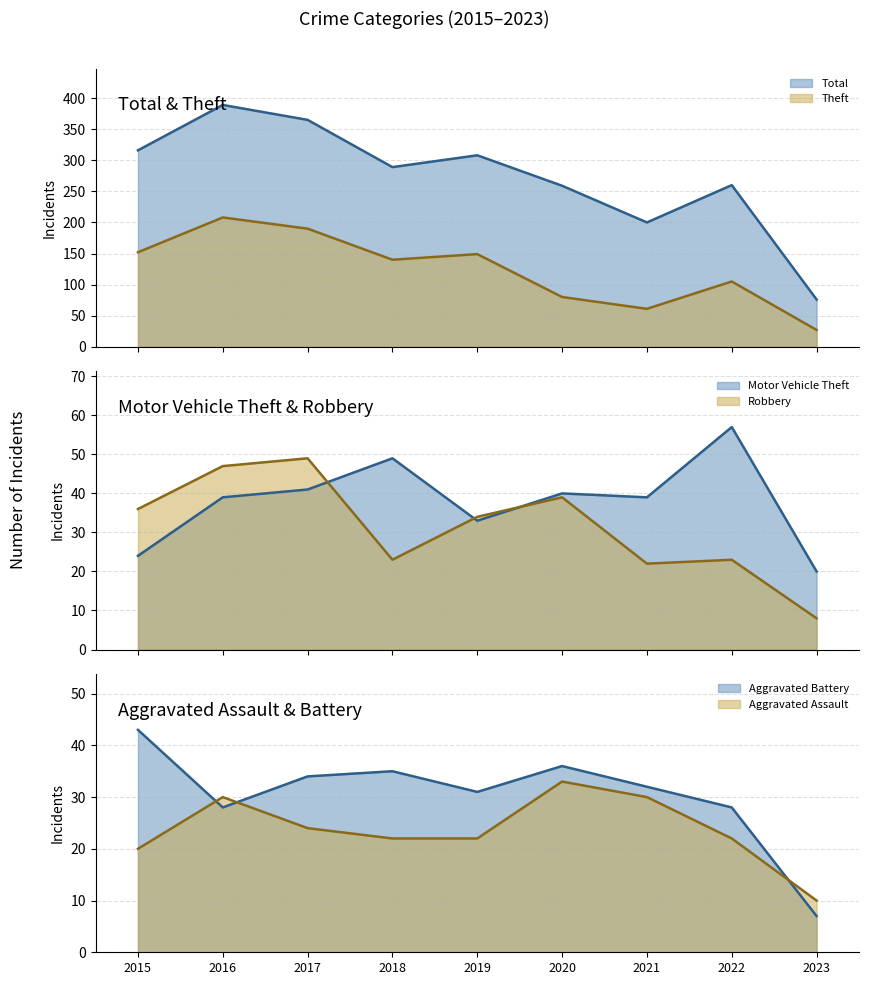

What is the average value of the Aggravated Assault series?

24